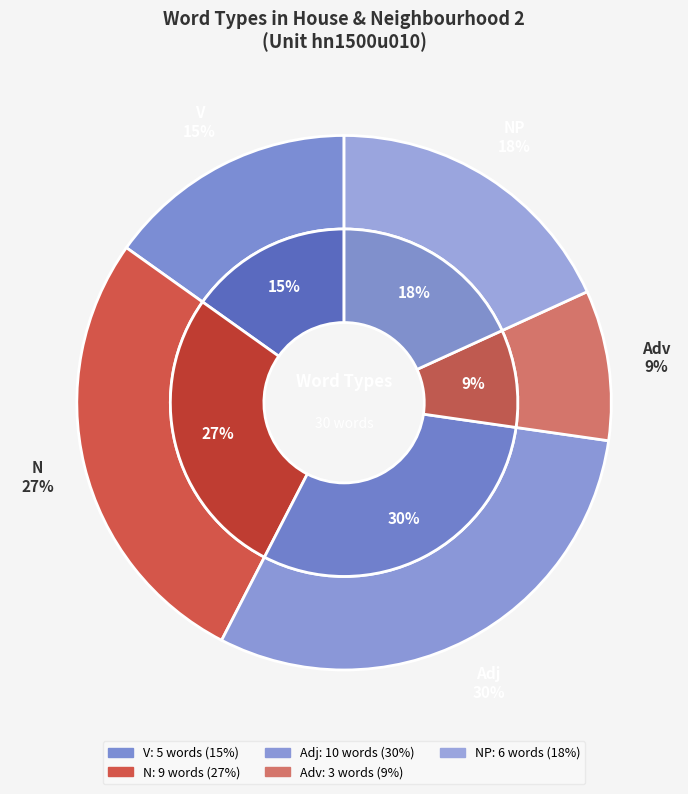

Is it true that N is 13% of the pie?

False